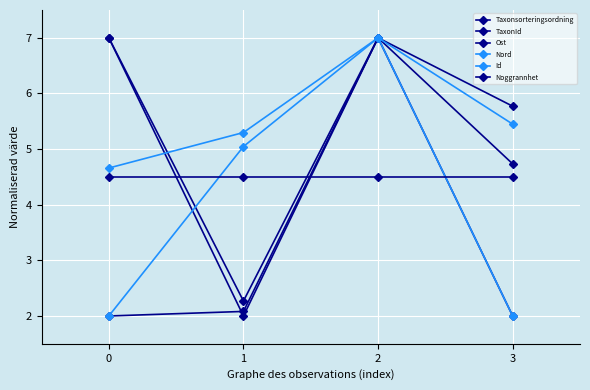

Where is the first local maximum for Taxonsorteringsordning?

2